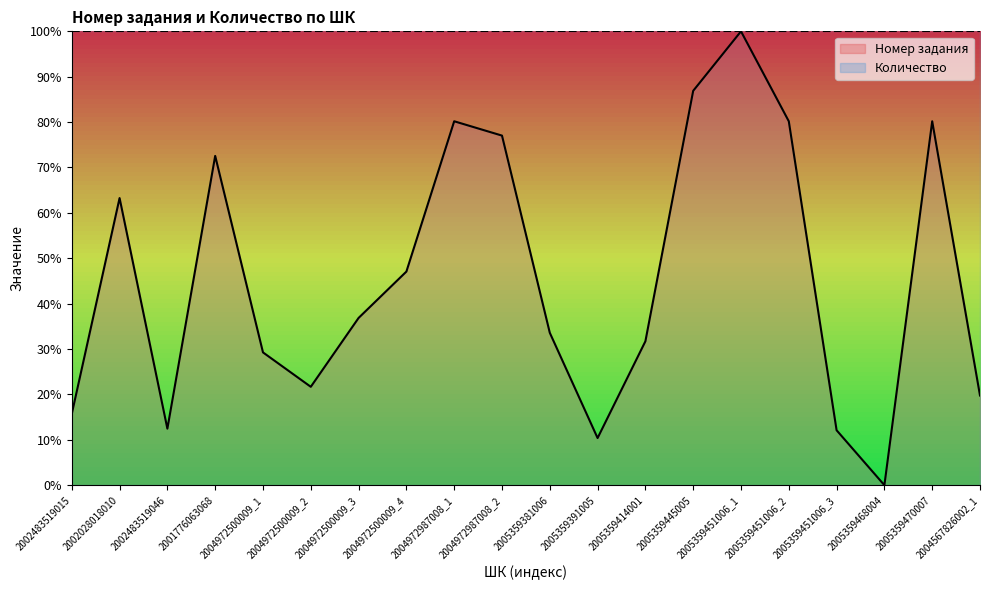

Is it true that the value at 2004972987008_2 is 0.8?

True